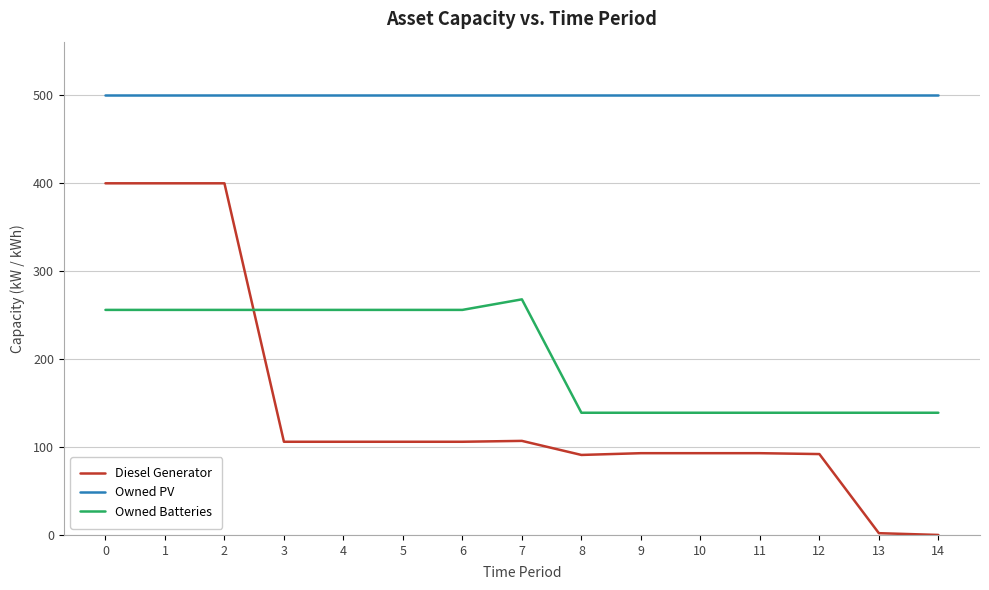

What is the sum of the Owned PV values at 5 and 9?

1002